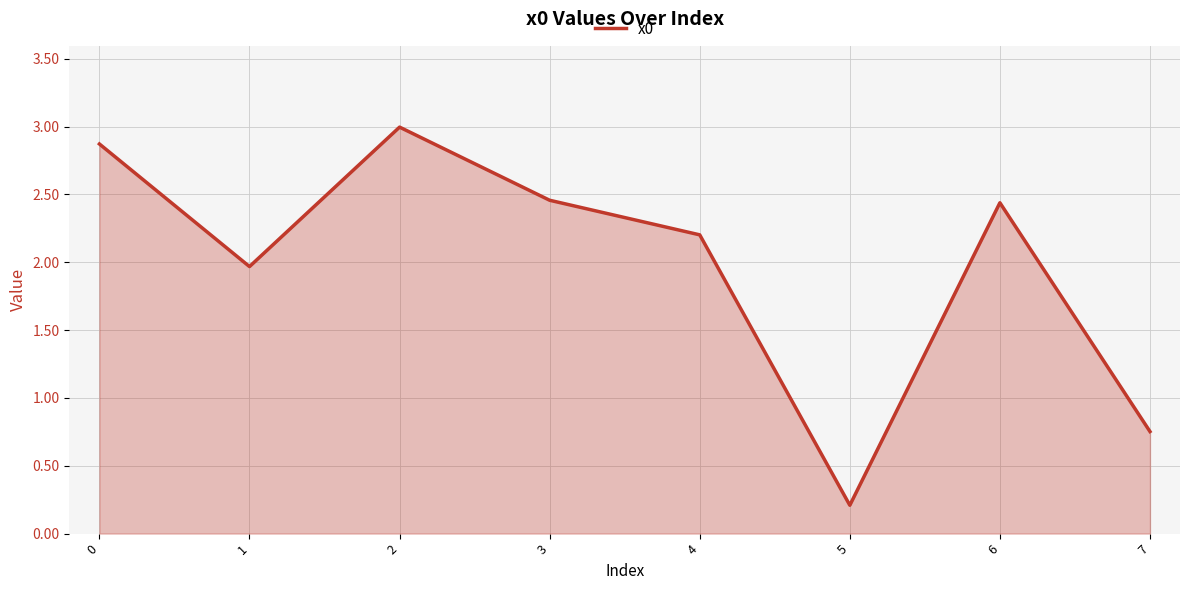

Where is the data nearest to the value 1?

7